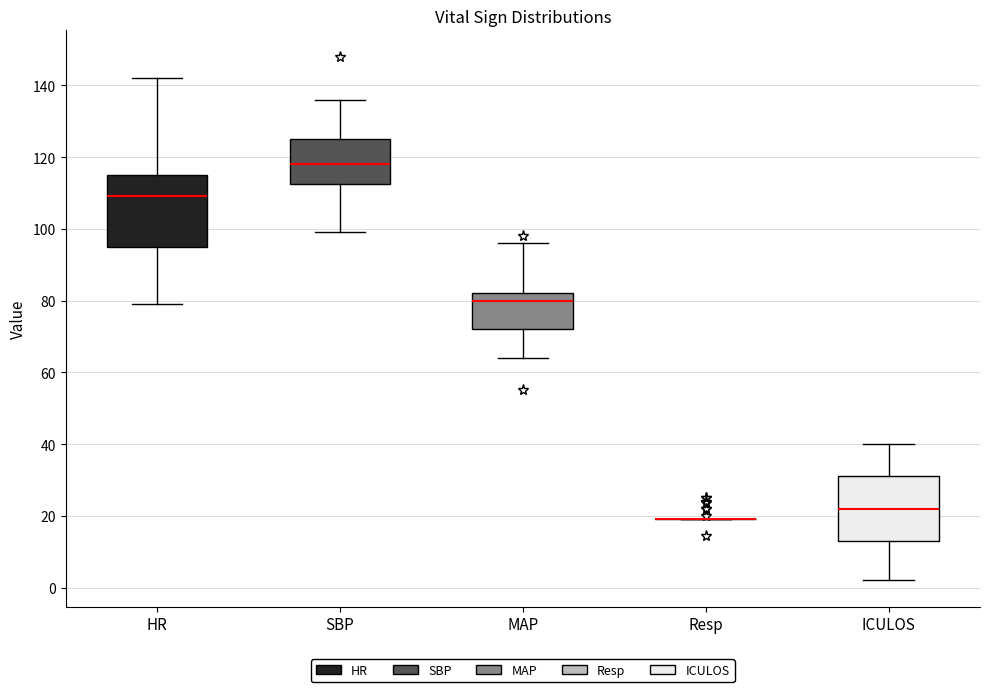

Where does the lower whisker of the box for SBP end on the y-axis? The values are not printed on the chart, so give them approximately, as read against the axis.

100